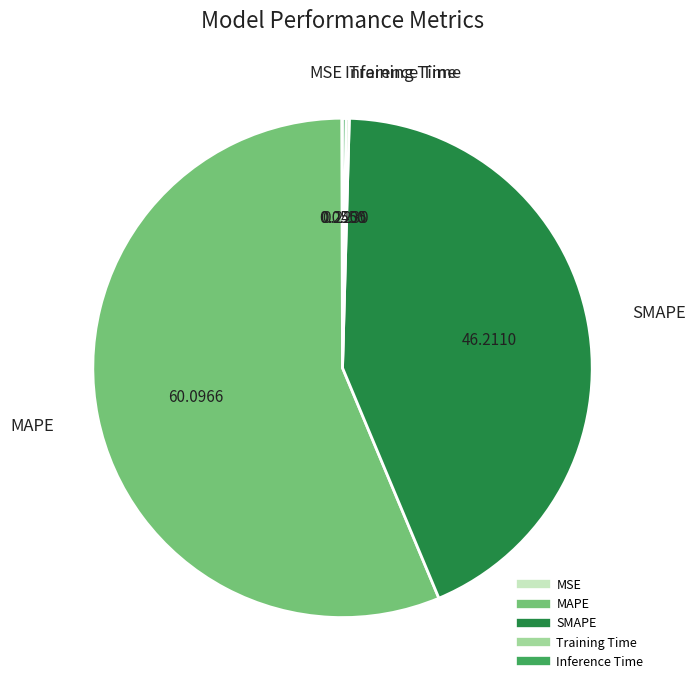

Is SMAPE the majority of the pie?

No